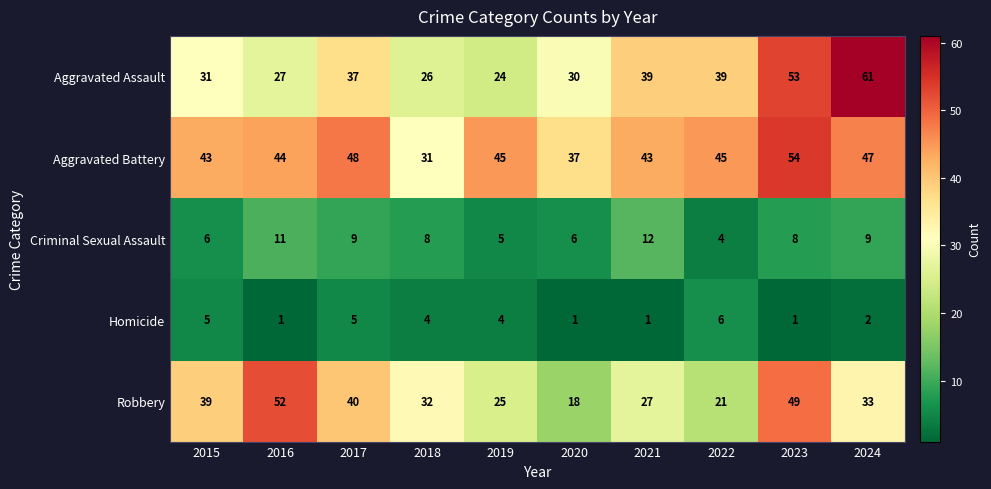

List the series in order of their peak value, highest first.

Aggravated Assault, Aggravated Battery, Robbery, Criminal Sexual Assault, Homicide